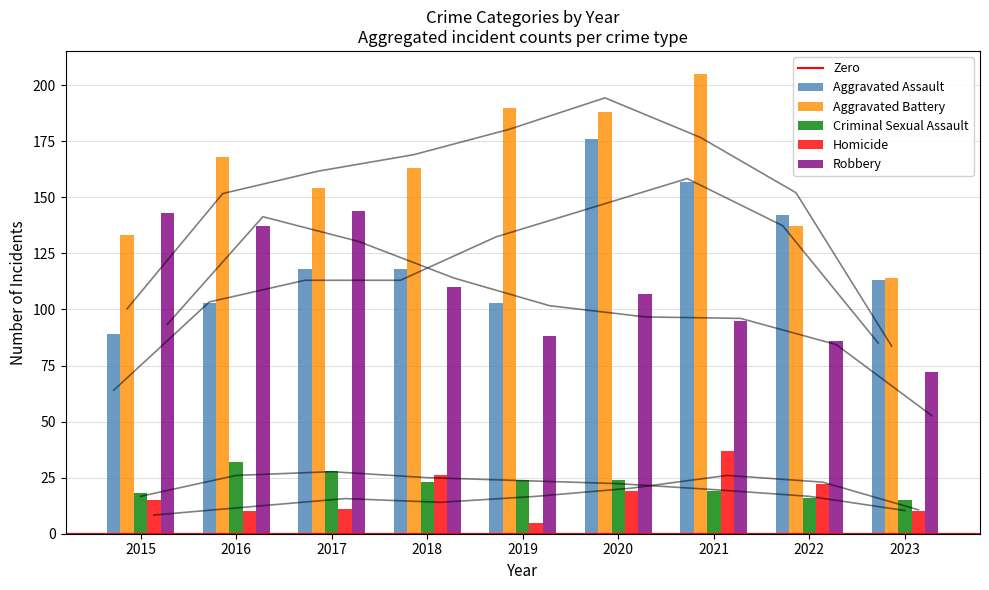

Count the Aggravated Assault values in the range 103 to 142.

6